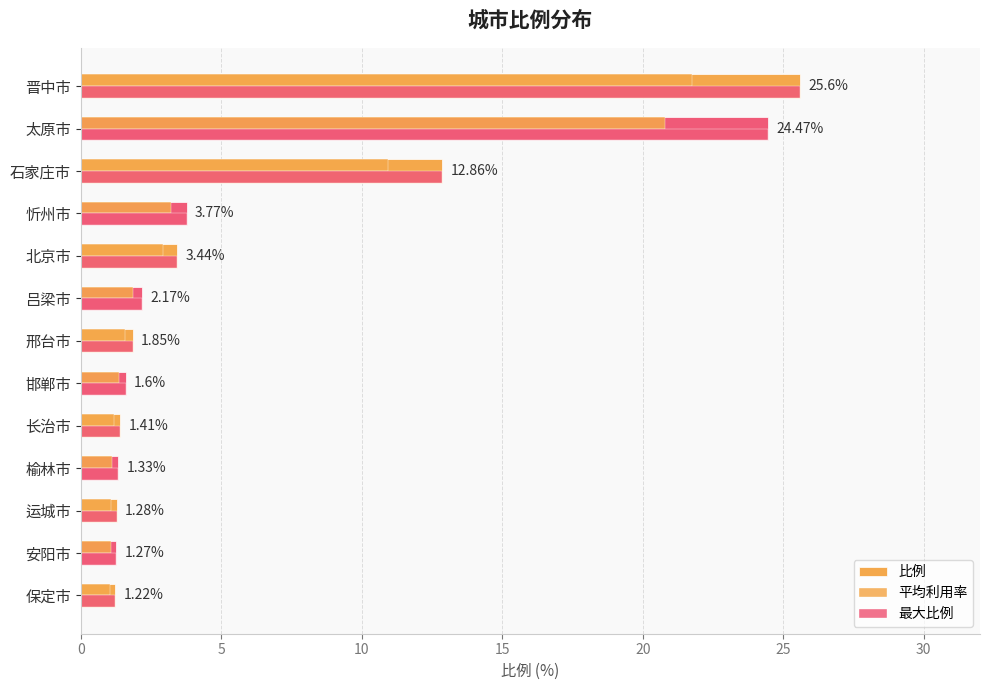

Is it true that 最大比例 equals 0.9 at 运城市?

False